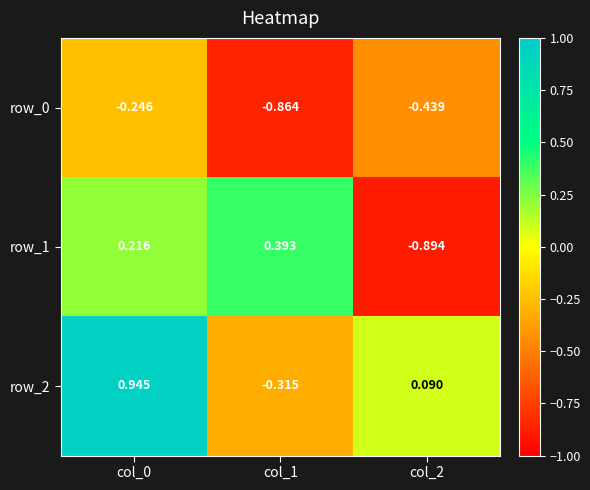

The value of row_2 at col_1 is -0.5. True or false?

False